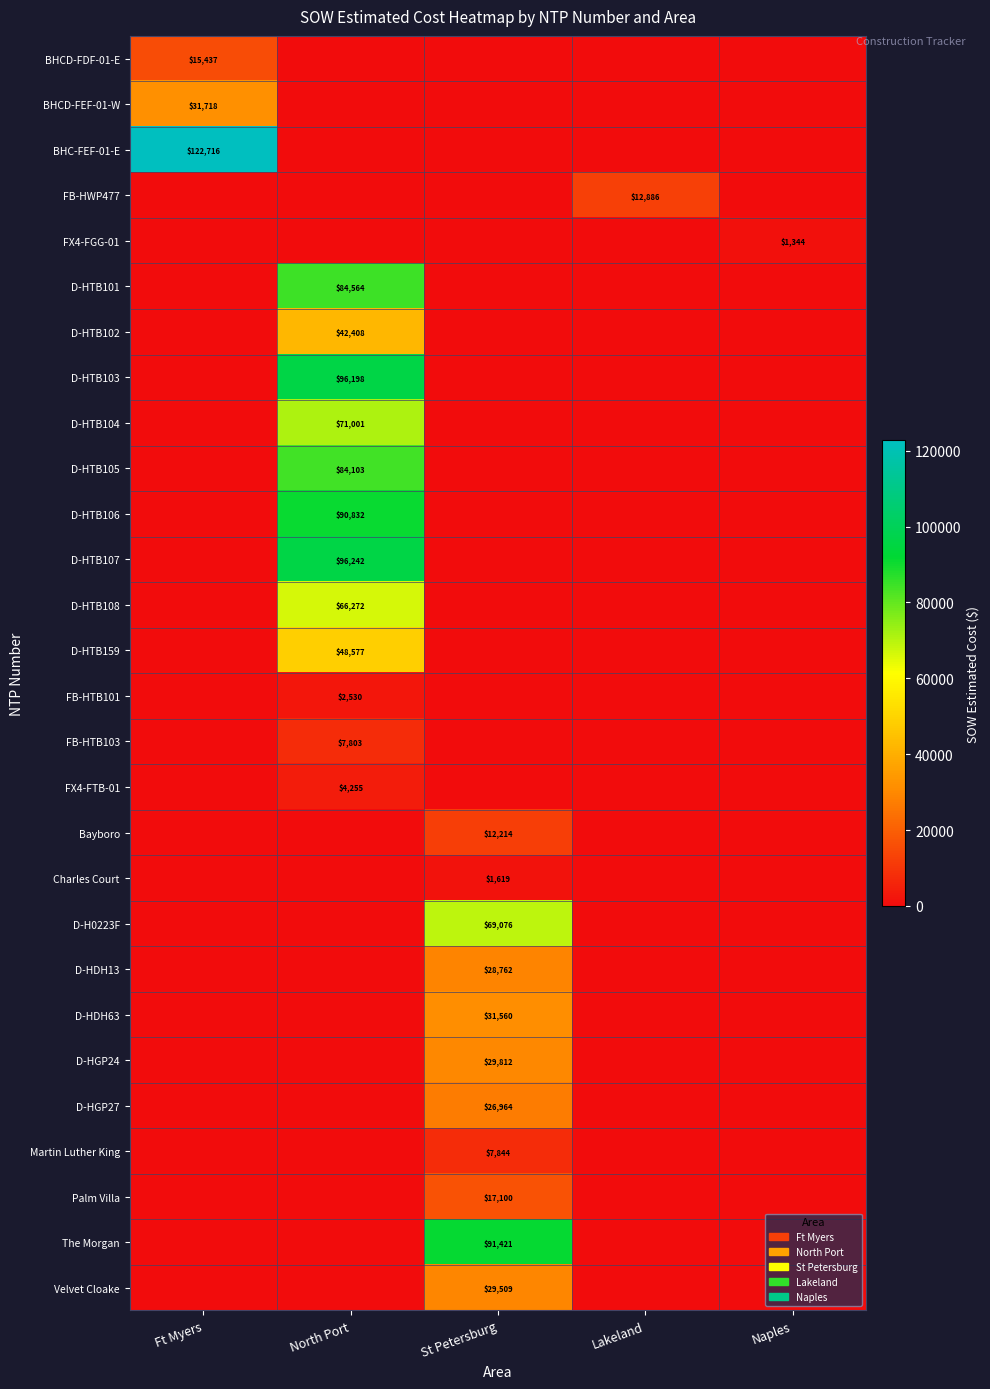

The value of The Morgan at St Petersburg is 50138. True or false?

False